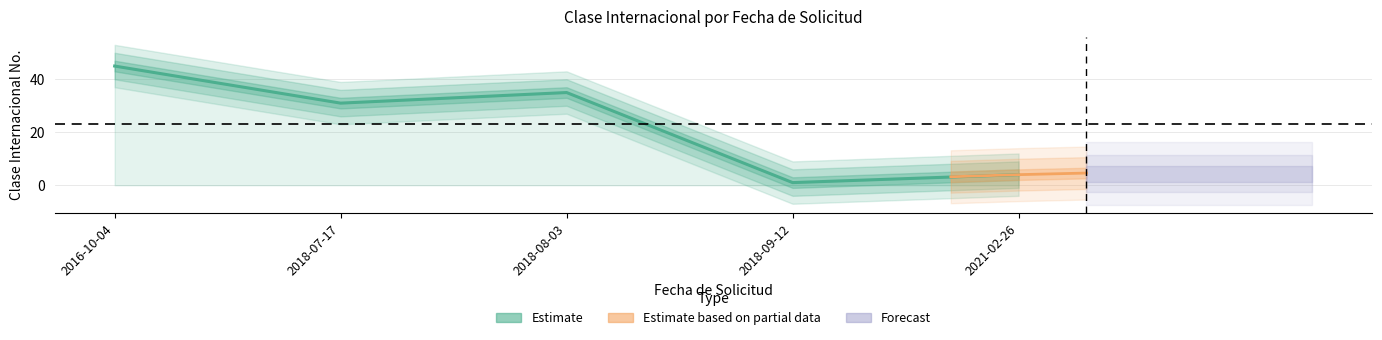

Reading left to right, transcribe all the data shown in this chart.

2021-02-26=4	2016-10-04=45	2018-08-03=35	2018-07-17=31	2018-09-12=1